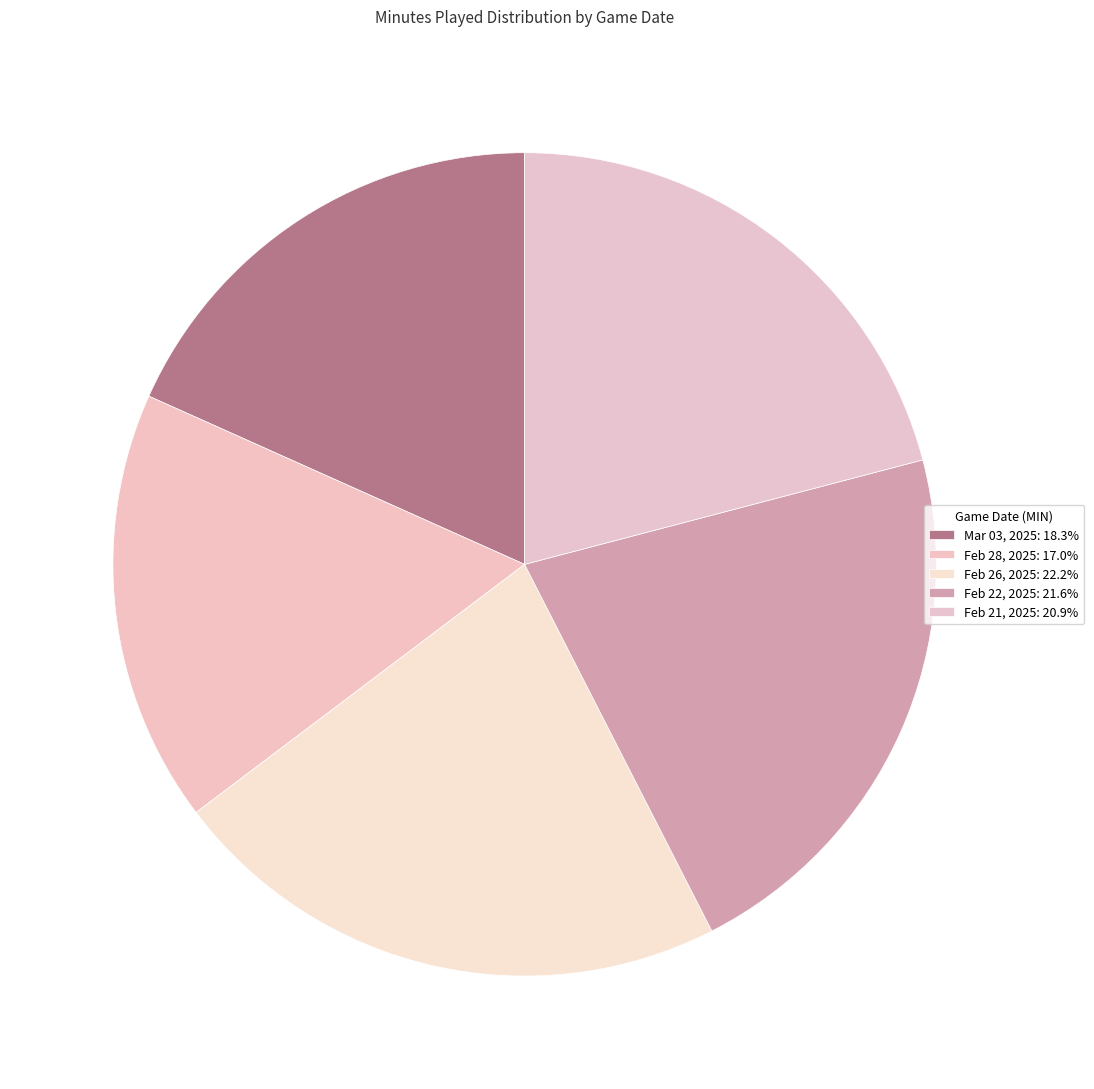

How many slices are in this pie chart?

5